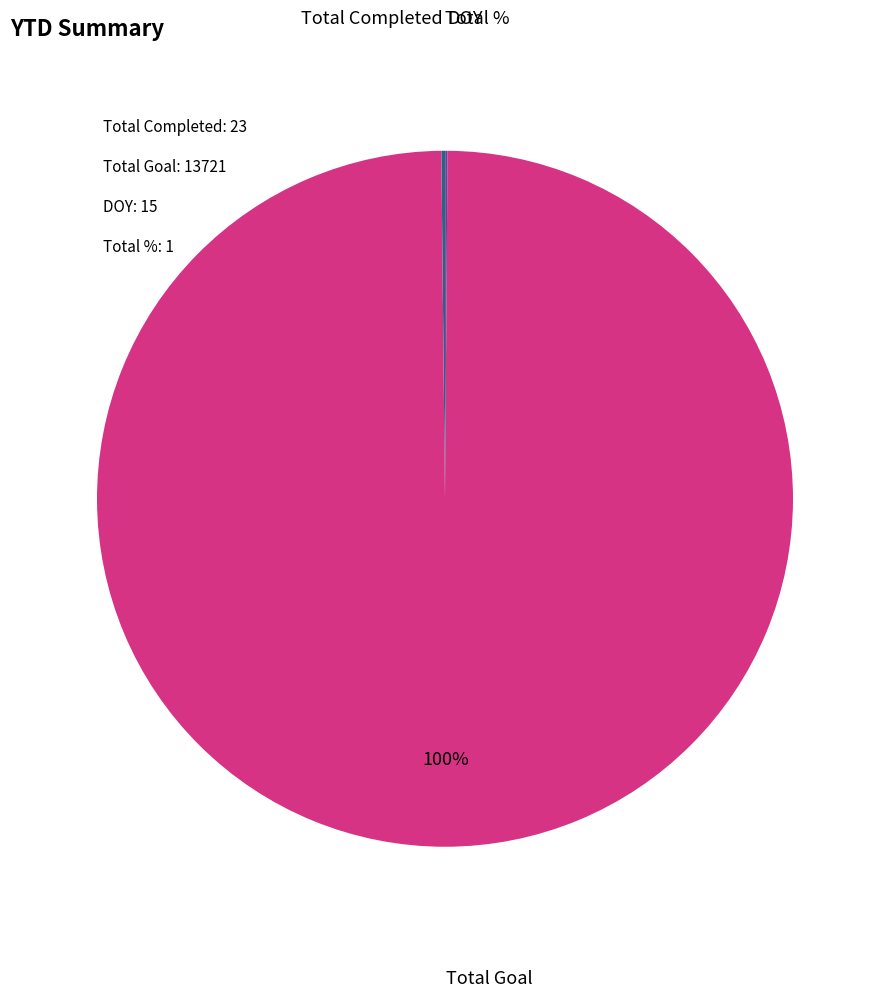

The Total Goal slice represents 90% of the pie. True or false?

False